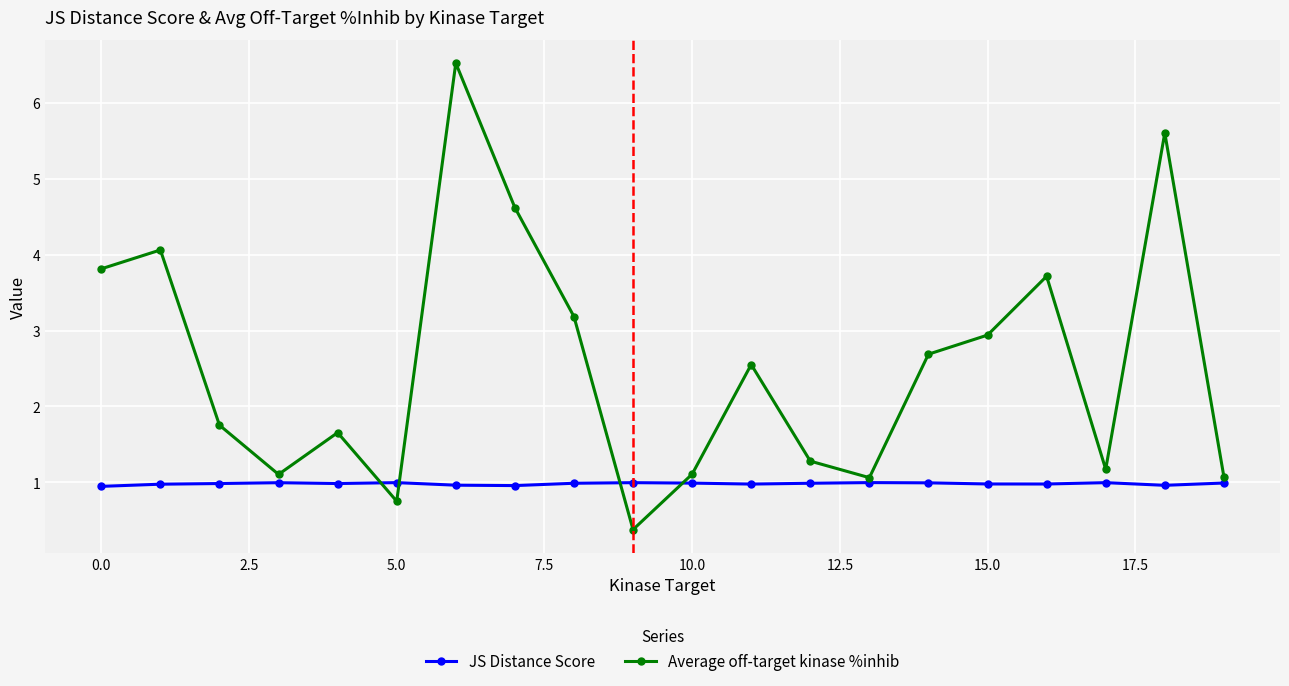

What is the value of the Average off-target kinase %inhib point at the 1st from the left?

3.8